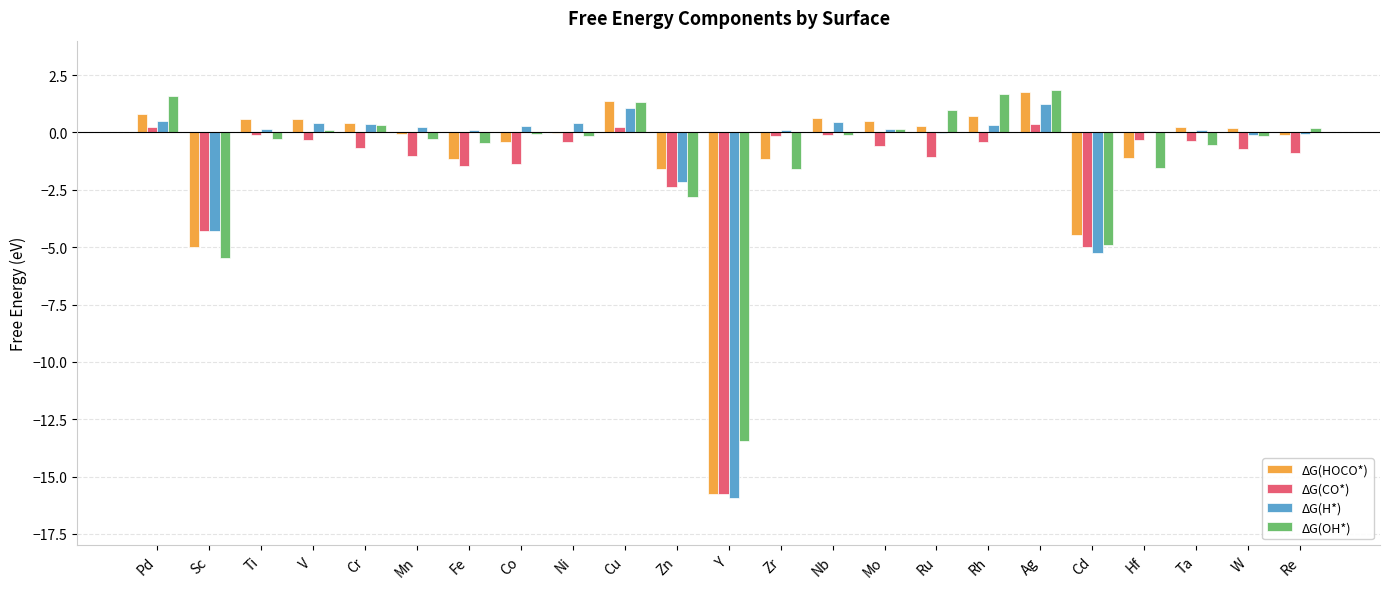

What is the sum of the ΔG(HOCO*) values at Rh and Ta?

1.0